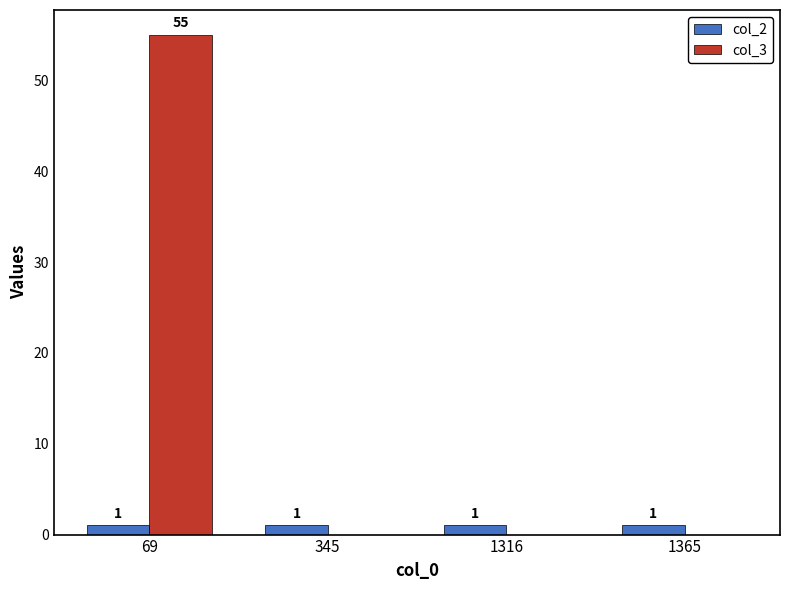

Which series has the largest total across all categories?

col_3